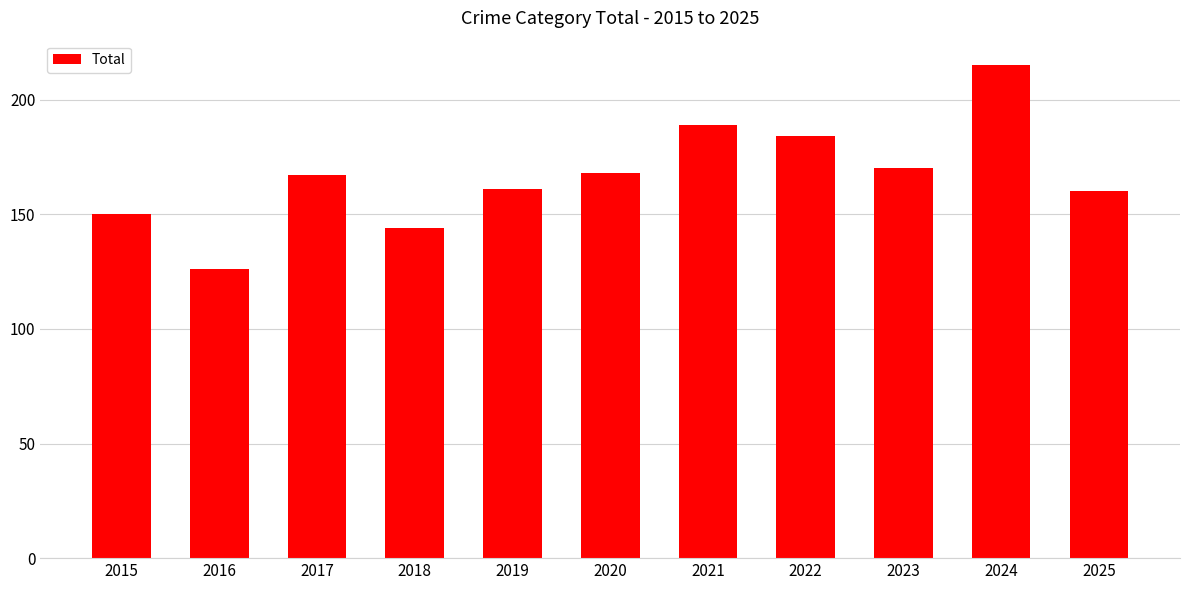

What is the sum of all values?

1834